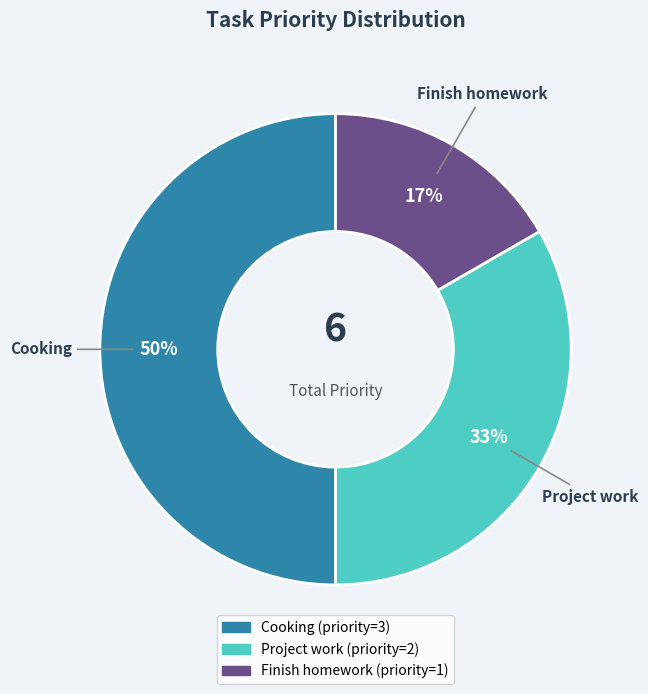

Do Cooking and Finish homework together represent more than half of the pie?

Yes